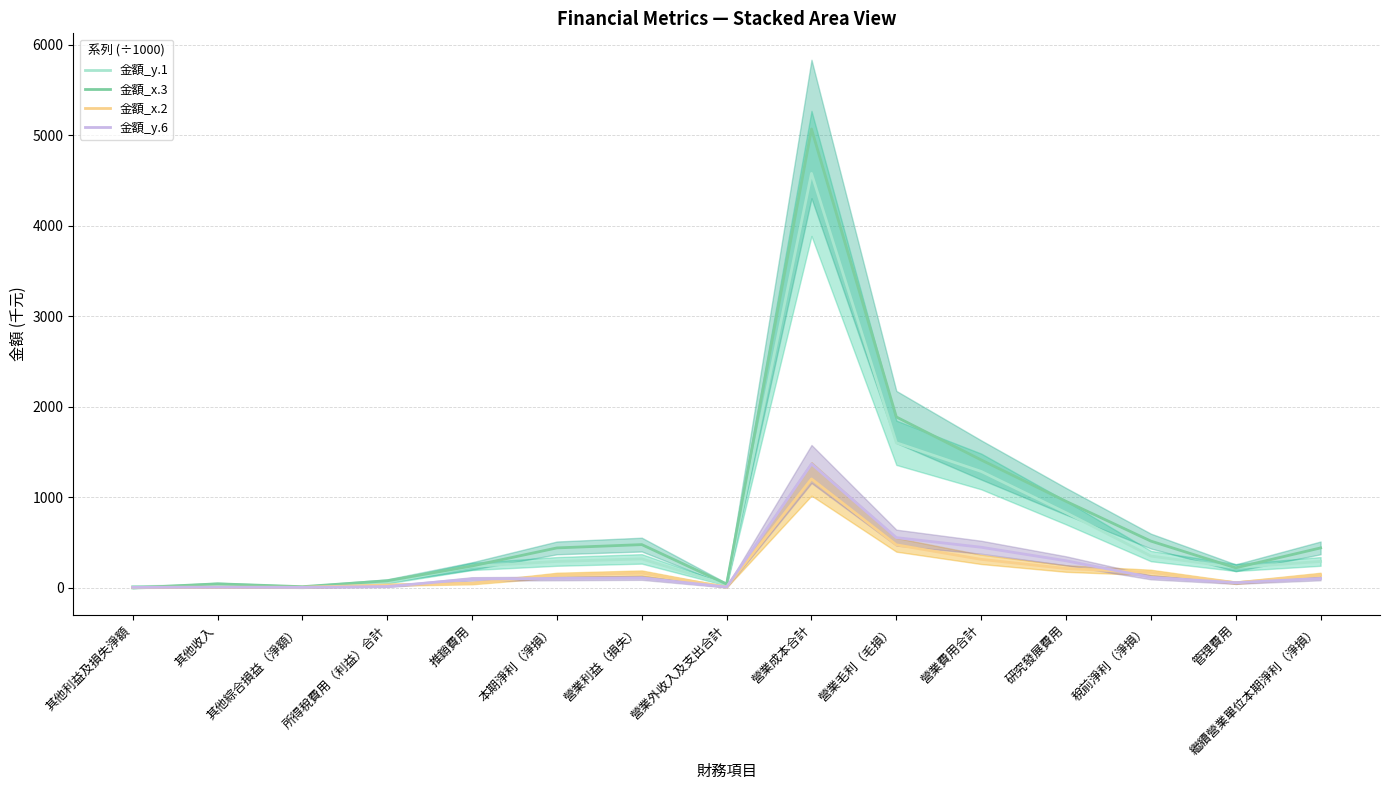

What is the highest value of the 金額_x.3 series?

5067.0